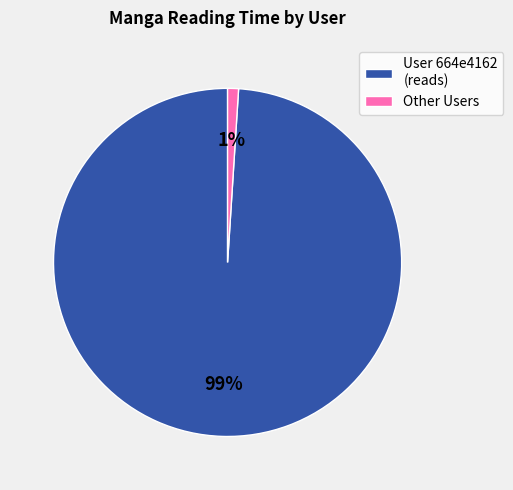

How many segments does this pie chart have?

2